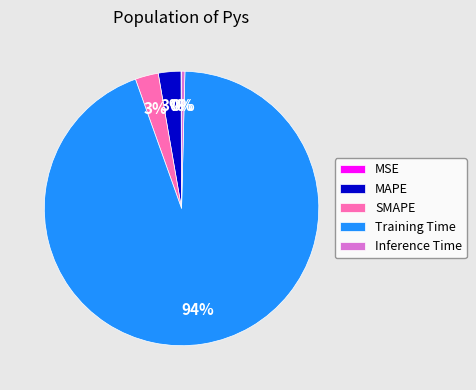

The Training Time slice represents 83% of the pie. True or false?

False